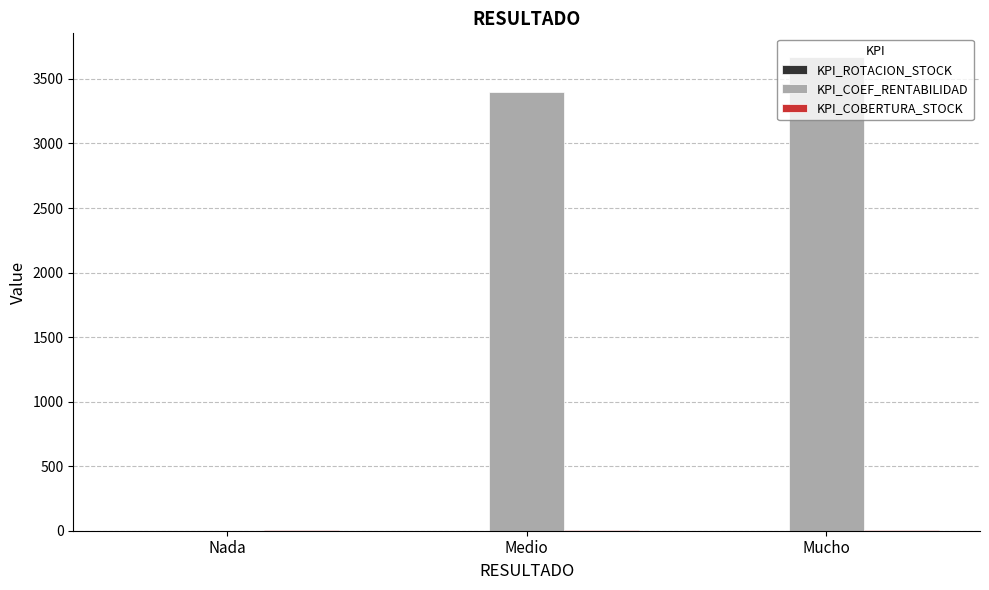

Is it true that KPI_COEF_RENTABILIDAD equals 3401.8 at Medio?

True